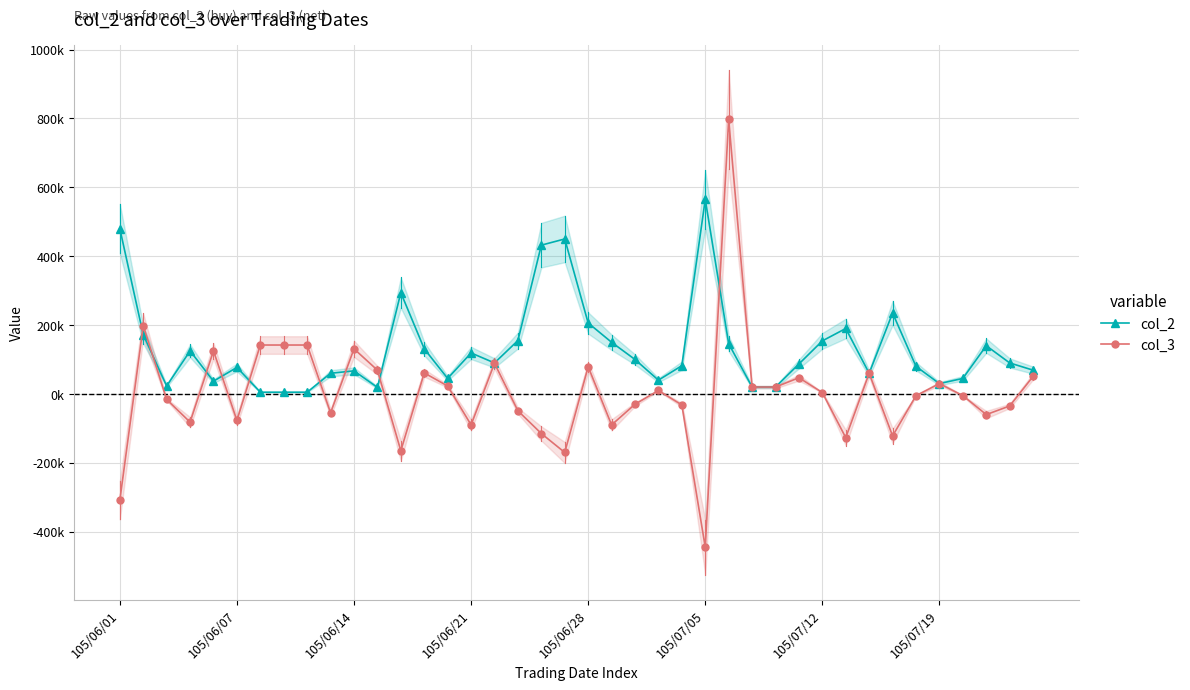

The value of col_2 at 38 is 50731. True or false?

False